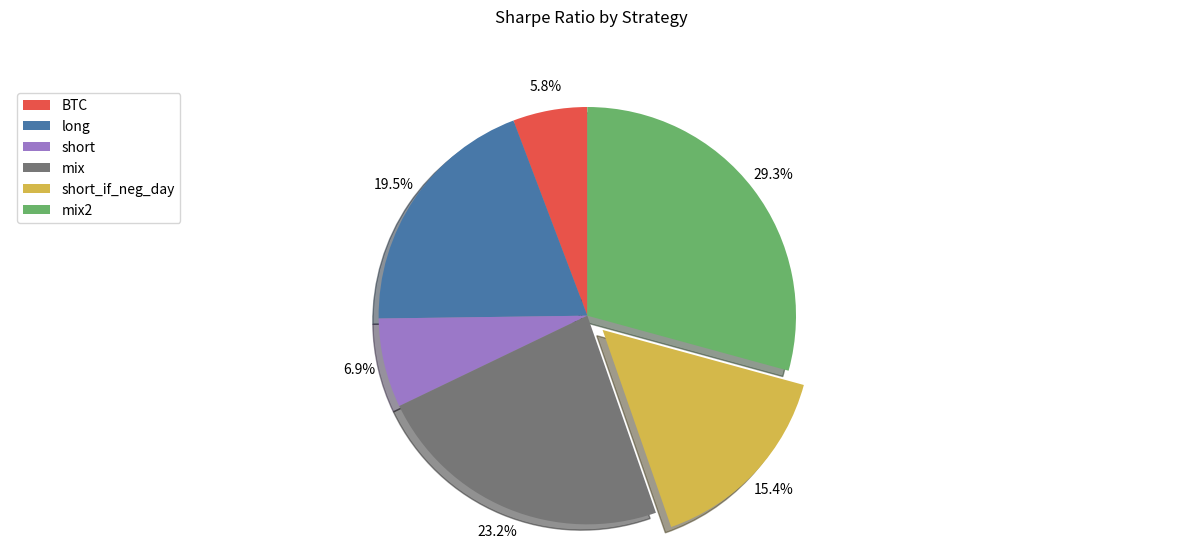

To the nearest percent, what is the difference between the largest and smallest slice percentages?

23%